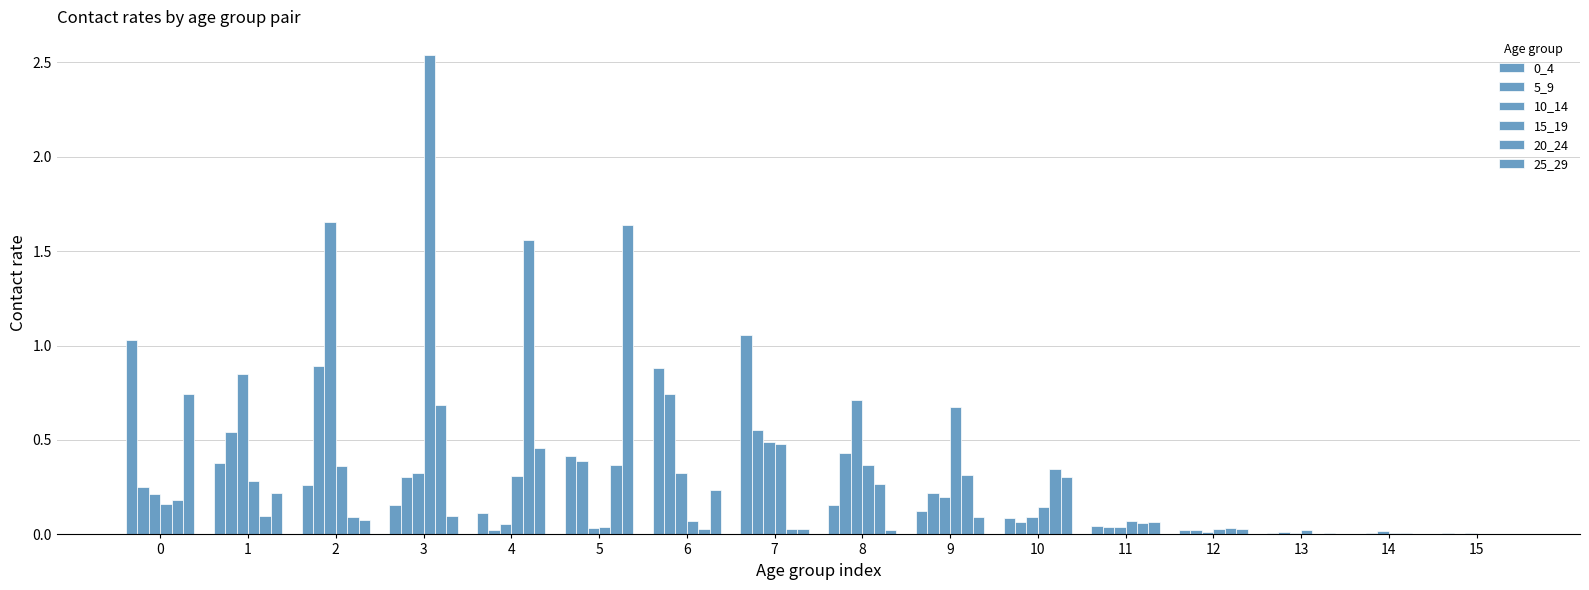

Reading right to left, list all the values displayed in this chart.

0_4: 15=0.0	14=0.0	13=0.0	12=0.0	11=0.0	10=0.1	9=0.1	8=0.2	7=1.1	6=0.9	5=0.4	4=0.1	3=0.2	2=0.3	1=0.4	0=1.0
5_9: 15=0.0	14=0.0	13=0.0	12=0.0	11=0.0	10=0.1	9=0.2	8=0.4	7=0.6	6=0.7	5=0.4	4=0.0	3=0.3	2=0.9	1=0.5	0=0.3
10_14: 15=0.0	14=0.0	13=0.0	12=0.0	11=0.0	10=0.1	9=0.2	8=0.7	7=0.5	6=0.3	5=0.0	4=0.1	3=0.3	2=1.7	1=0.9	0=0.2
15_19: 15=0.0	14=0.0	13=0.0	12=0.0	11=0.1	10=0.1	9=0.7	8=0.4	7=0.5	6=0.1	5=0.0	4=0.3	3=2.5	2=0.4	1=0.3	0=0.2
20_24: 15=0.0	14=0.0	13=0.0	12=0.0	11=0.1	10=0.3	9=0.3	8=0.3	7=0.0	6=0.0	5=0.4	4=1.6	3=0.7	2=0.1	1=0.1	0=0.2
25_29: 15=0.0	14=0.0	13=0.0	12=0.0	11=0.1	10=0.3	9=0.1	8=0.0	7=0.0	6=0.2	5=1.6	4=0.5	3=0.1	2=0.1	1=0.2	0=0.7